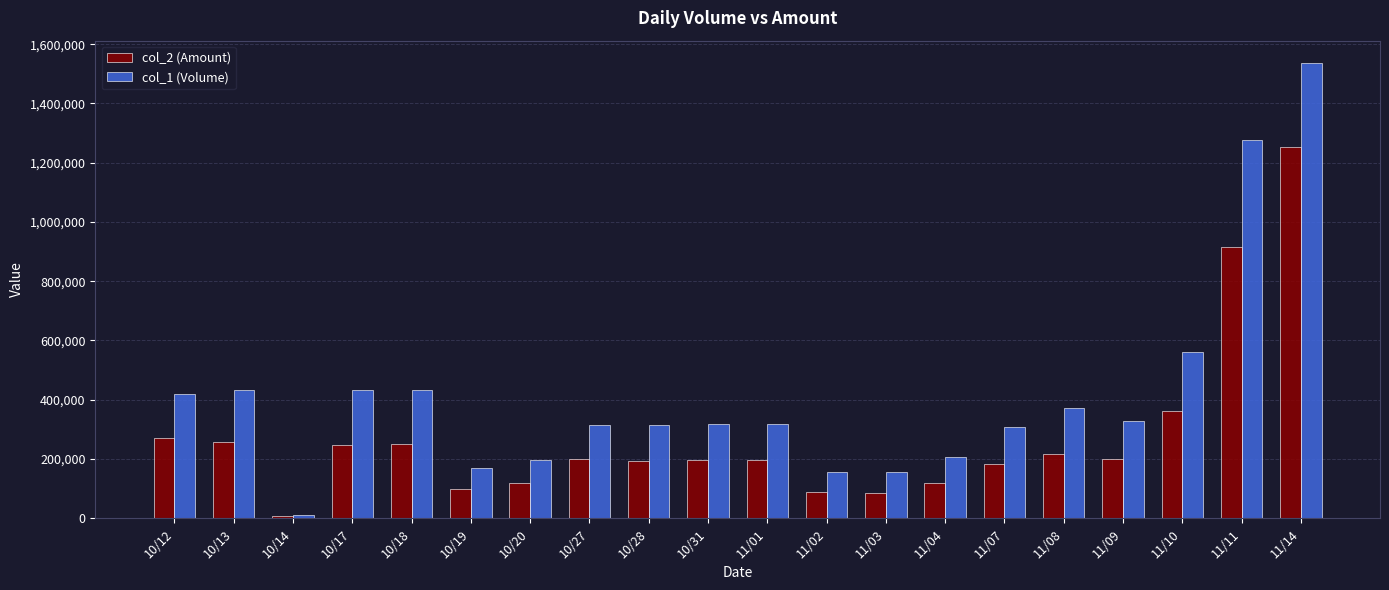

At which category does the chart reach its peak across all series?

11/14